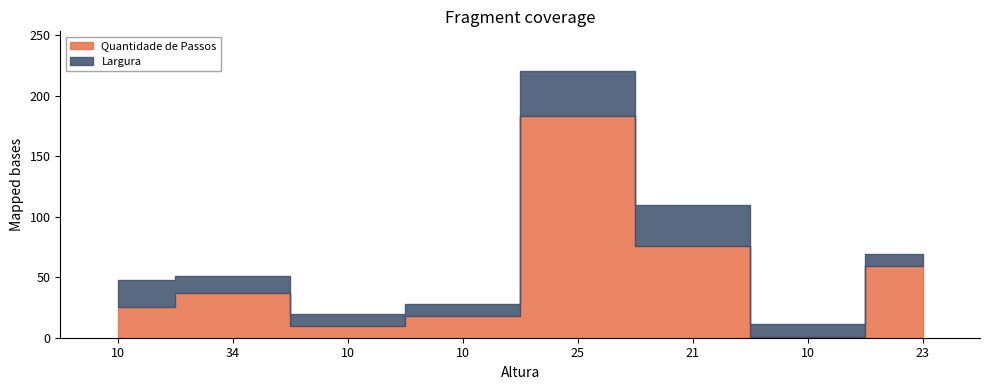

Which series changed the most between 10 and 25?

Quantidade de Passos